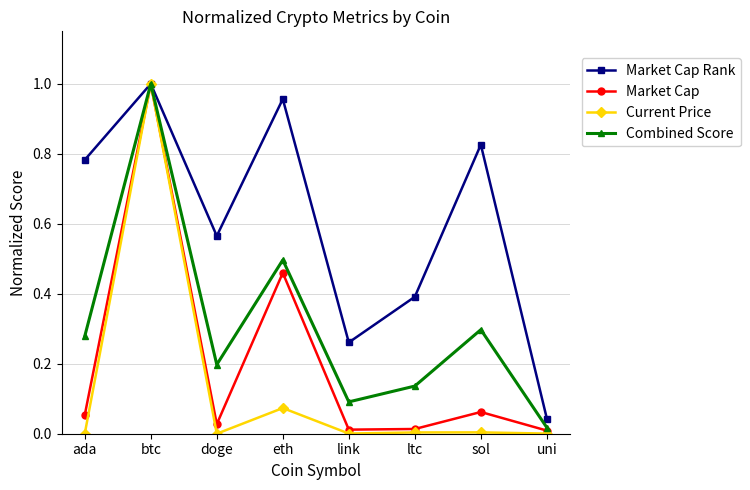

Is this an area chart (filled region under the line)?

No